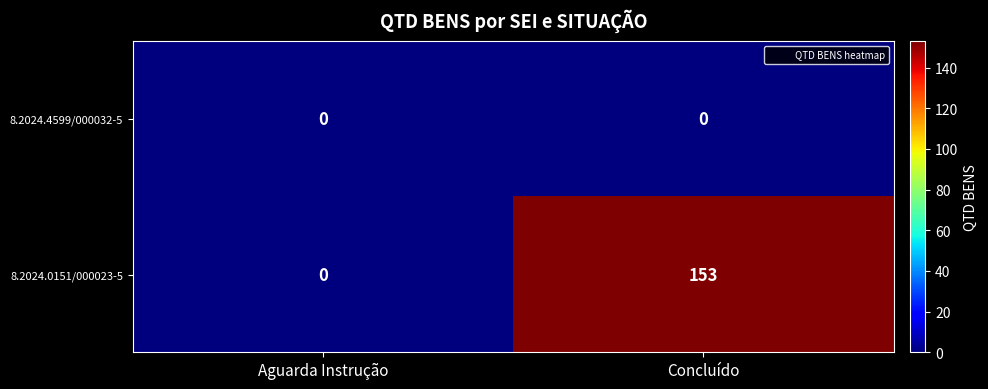

Which series has the widest spread of values?

8.2024.0151/000023-5